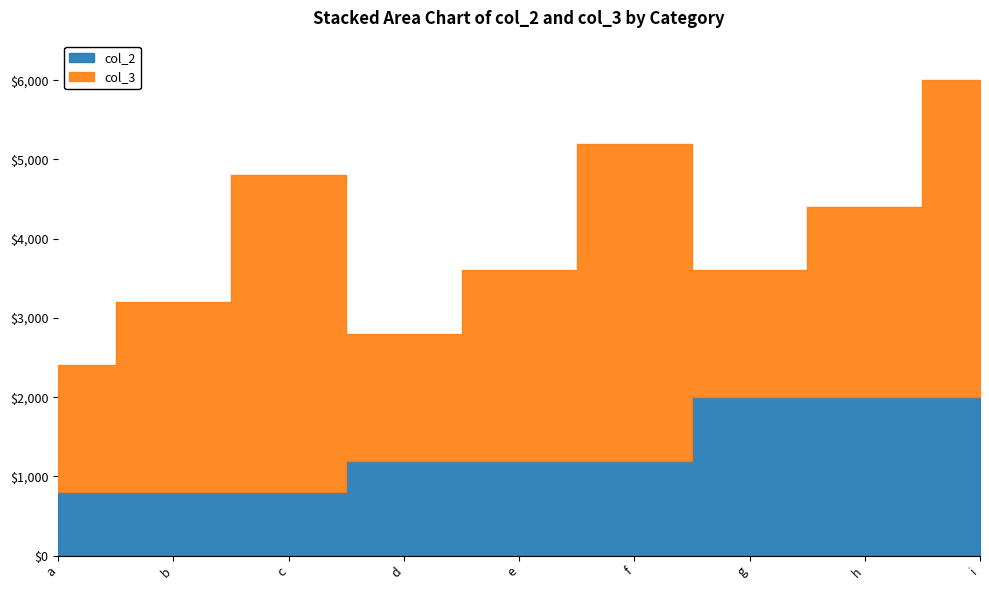

What is the average value of the col_2 series?

1333